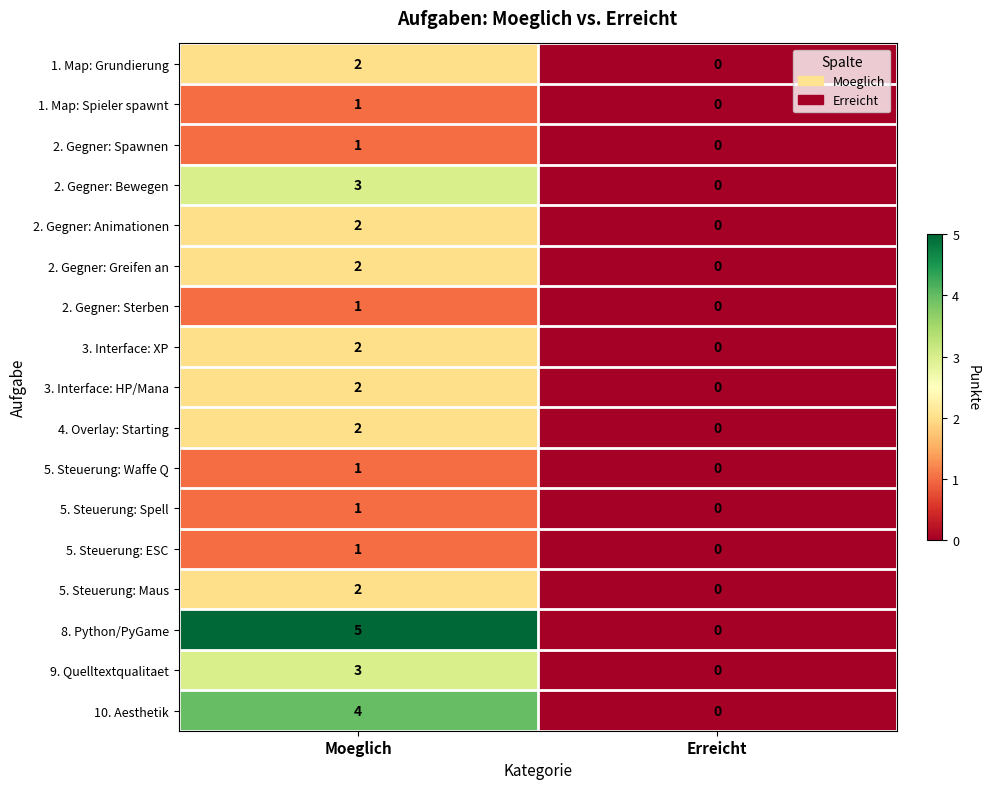

At which category is the sum across all series the highest?

Moeglich